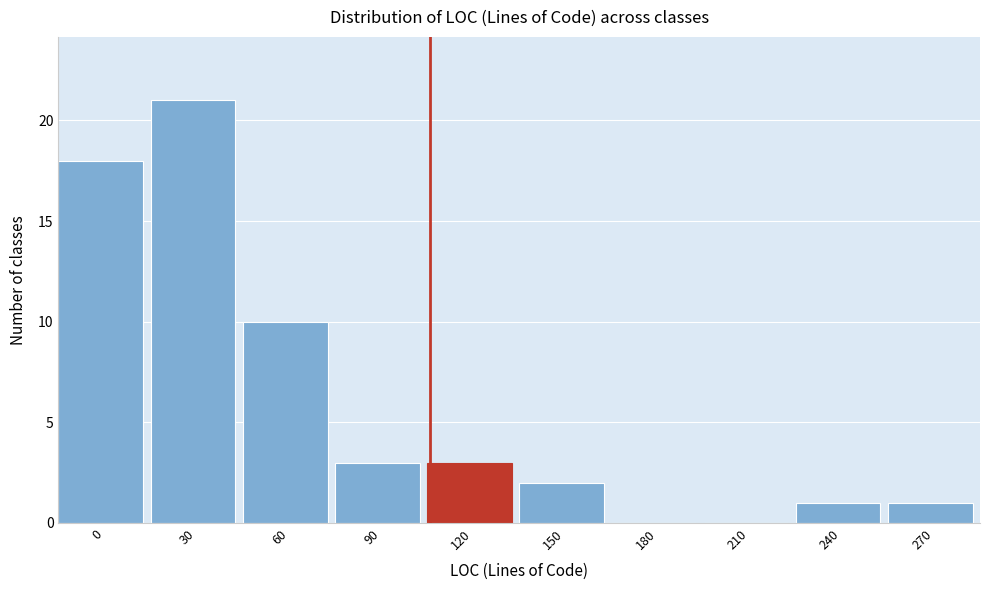

Reading right to left, what are all the values shown in this chart?

270=1	240=1	210=0	180=0	150=2	120=3	90=3	60=10	30=21	0=18